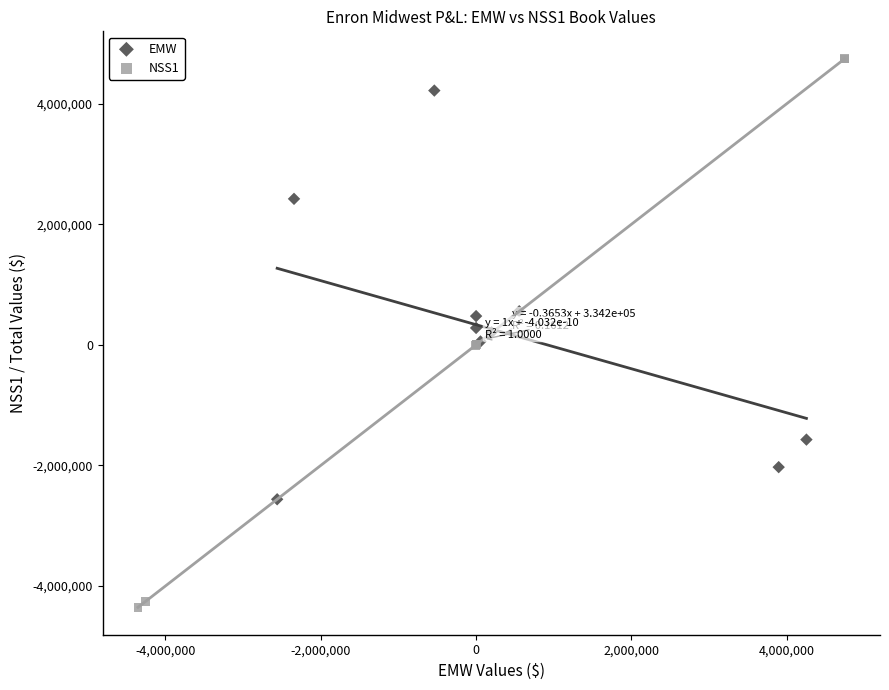

Which series has the largest Y range (max minus min)?

NSS1